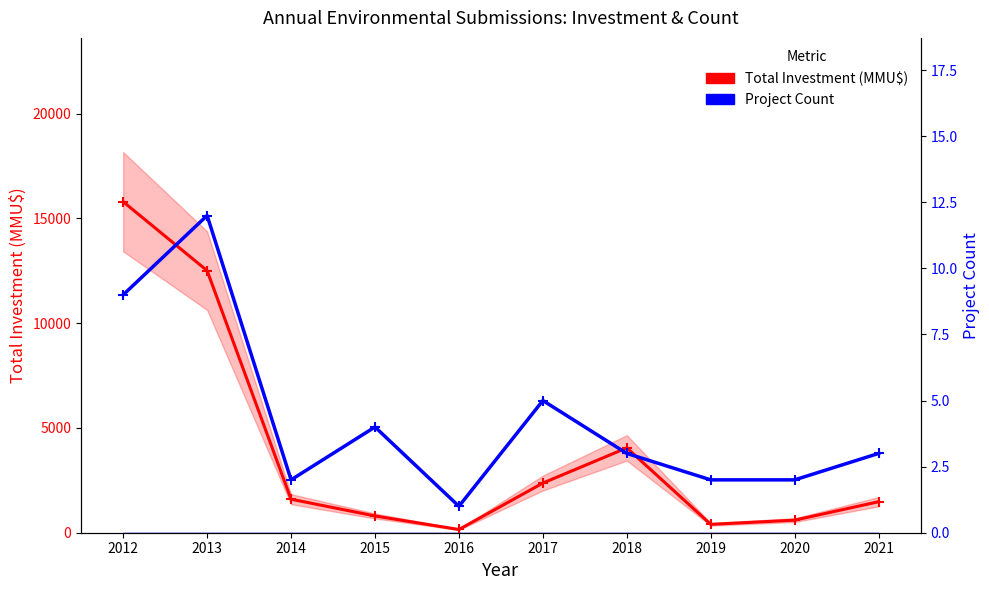

Which has a higher value, 2012 or 2016?

2012